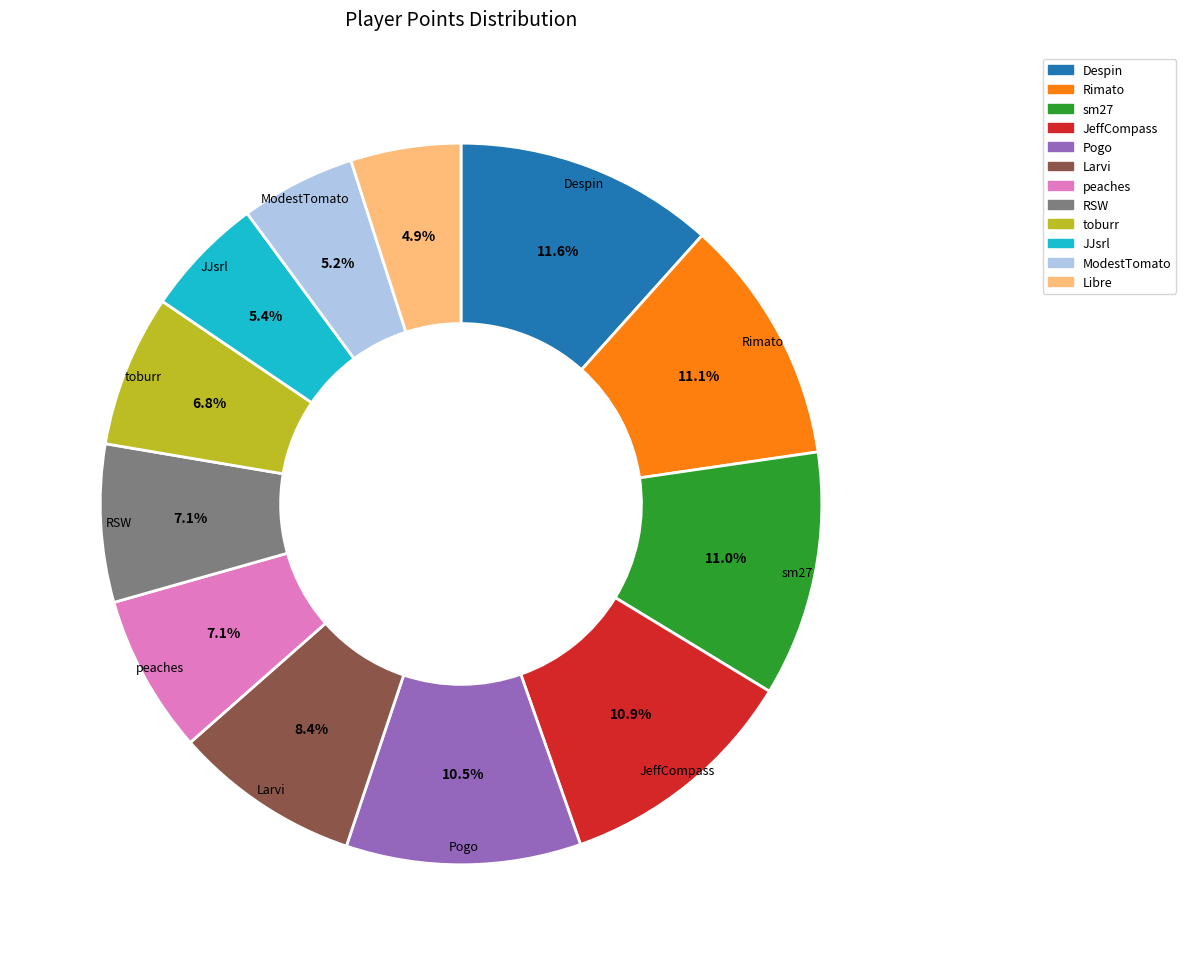

Do JJsrl and toburr together represent more than half of the pie?

No